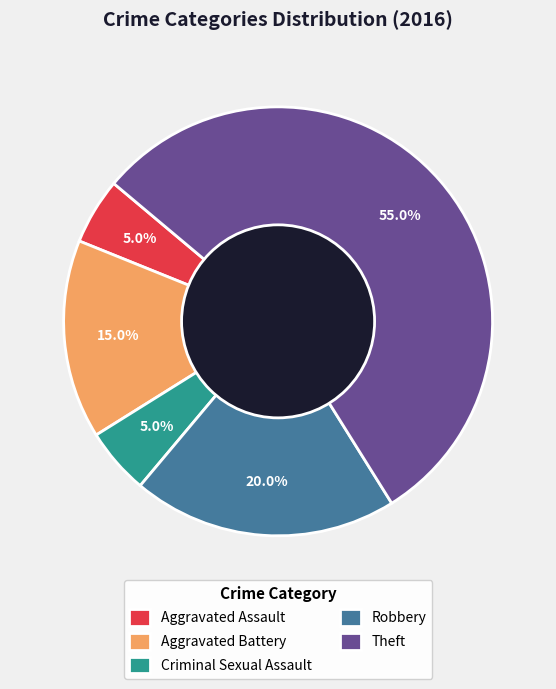

To the nearest percent, what is the difference between the largest and smallest slice percentages?

50%